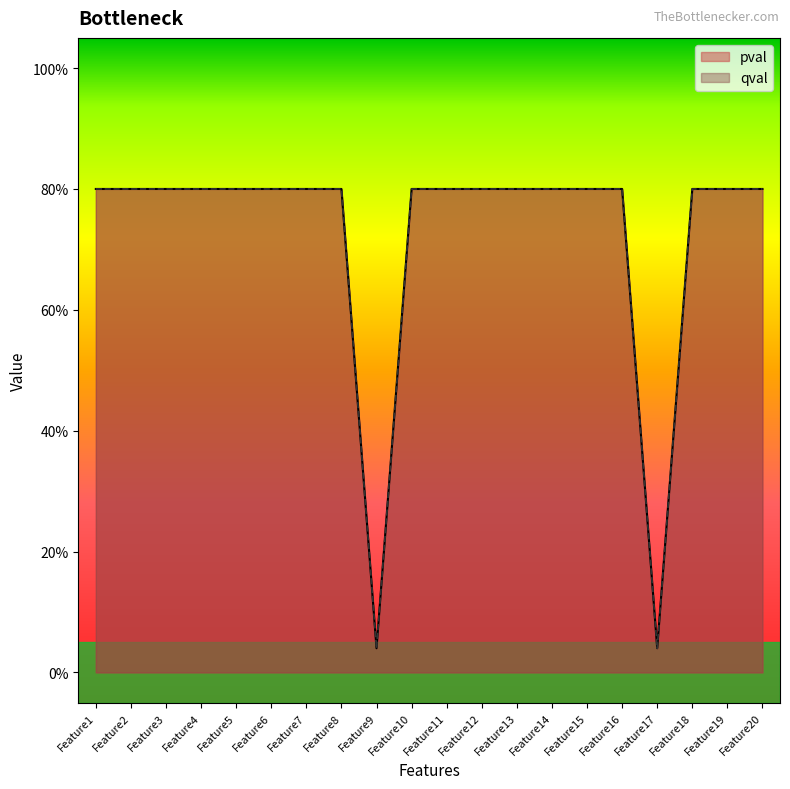

True or false: pval has more than 1 interior local peaks.

False